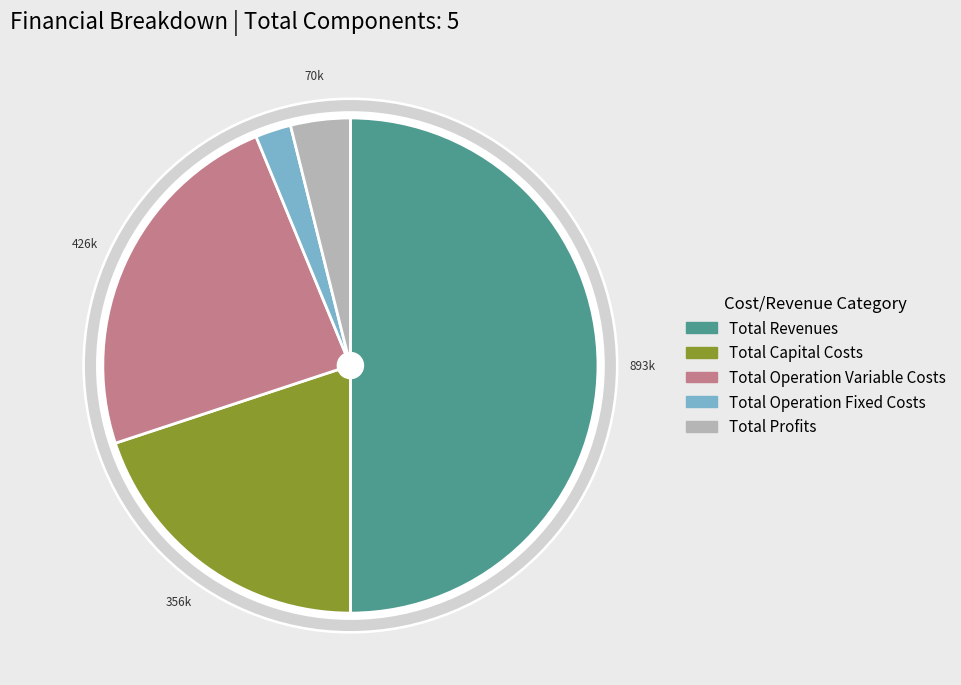

Is it true that Total Revenues is 39% of the pie?

False